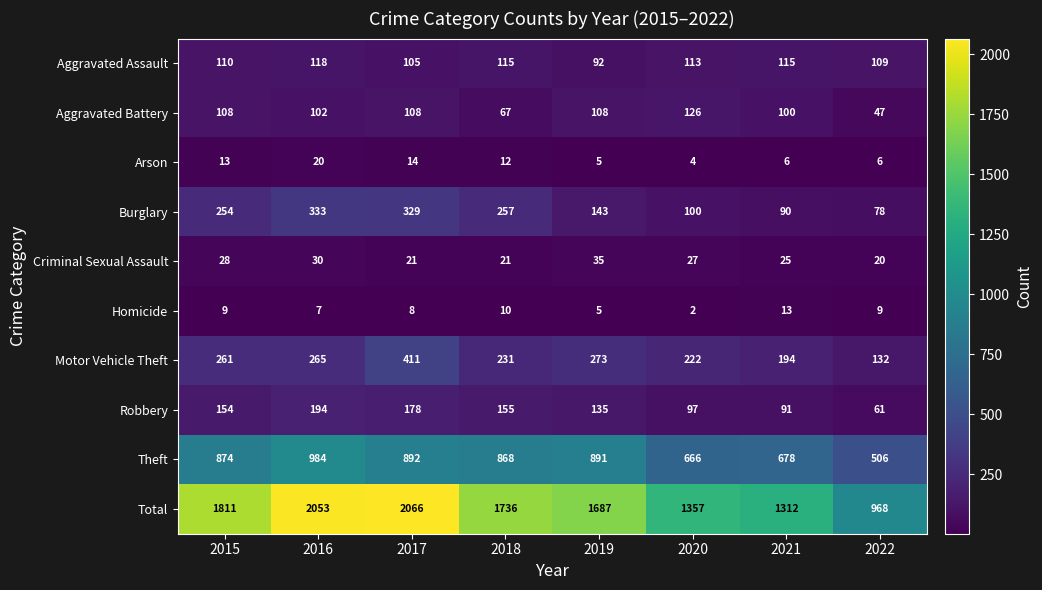

What is the difference between the maximum and minimum values in the Aggravated Battery series?

79